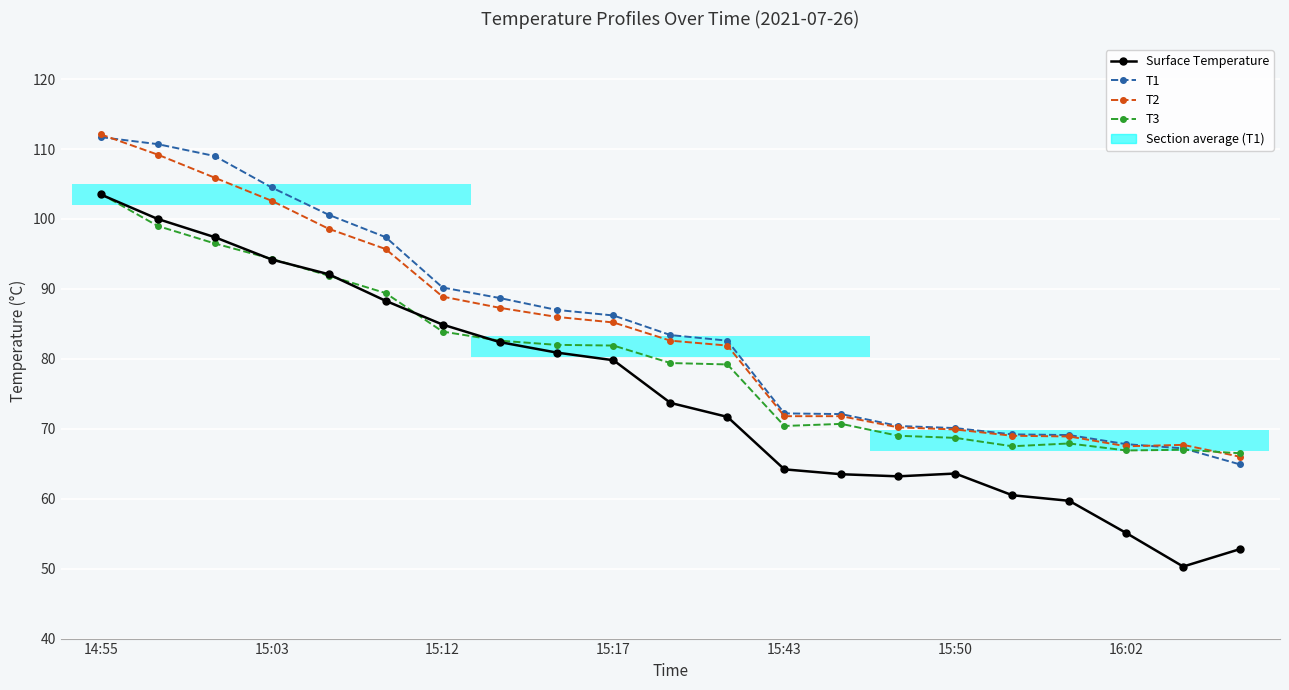

Where do T1 and T3 first cross each other?

19 and 20